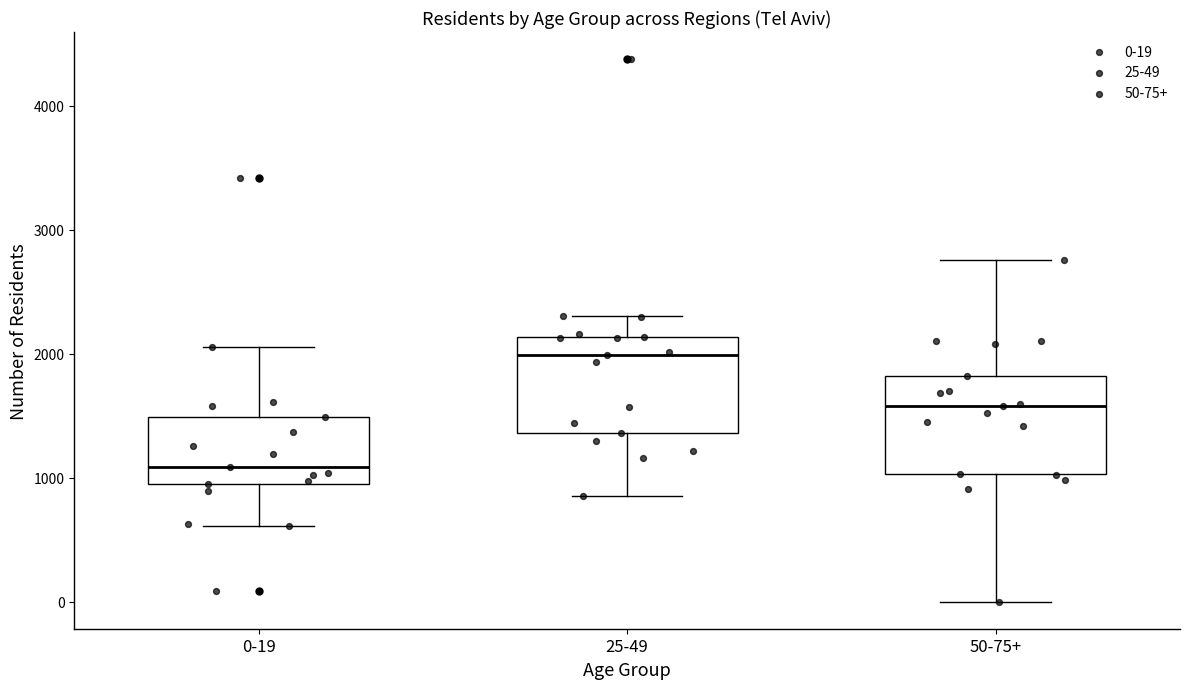

Reading left to right, read every box against the y-axis: the position of its median line, the range the box covers, and the ends of its whiskers. The values are not printed on the chart, so give them approximately, as read against the axis.

0-19: median 1100, box 1000 to 1500, whiskers 600 to 2100
25-49: median 2000, box 1400 to 2100, whiskers 900 to 2300
50-75+: median 1600, box 1000 to 1800, whiskers 0 to 2800